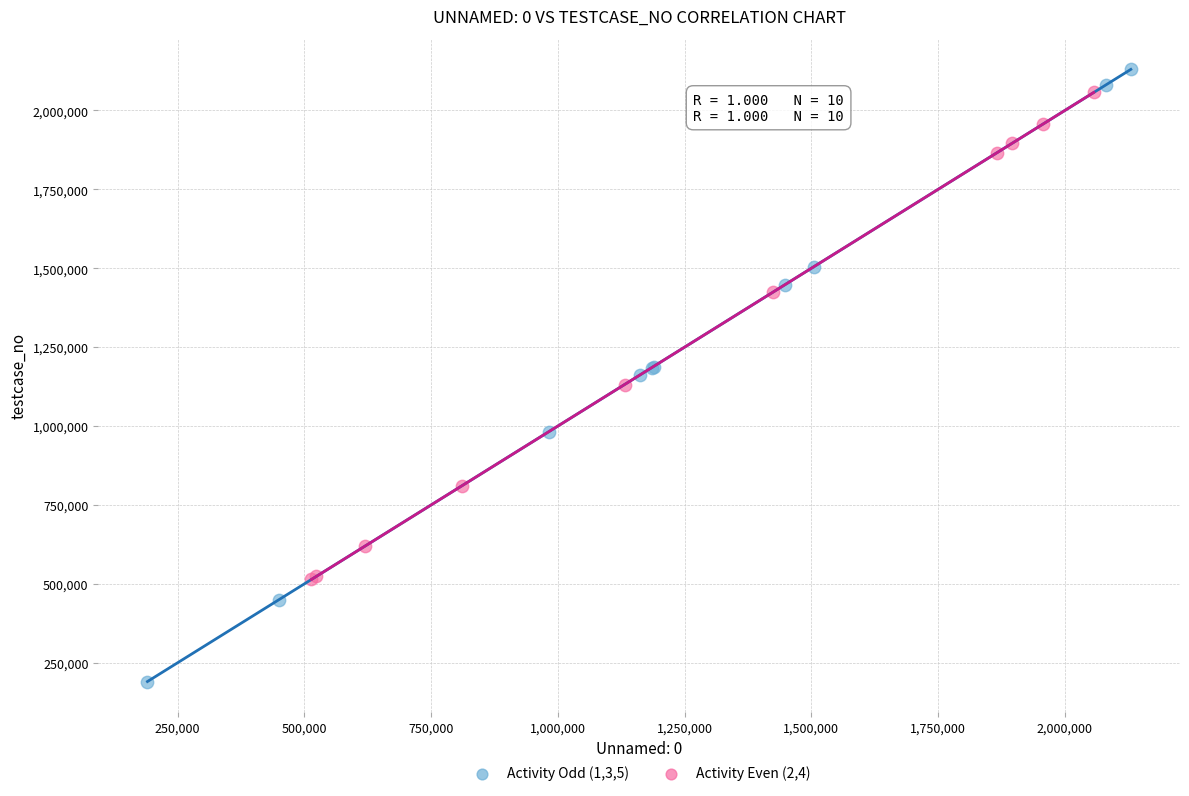

Which series contains the lowest Y value?

Activity Odd (1,3,5)